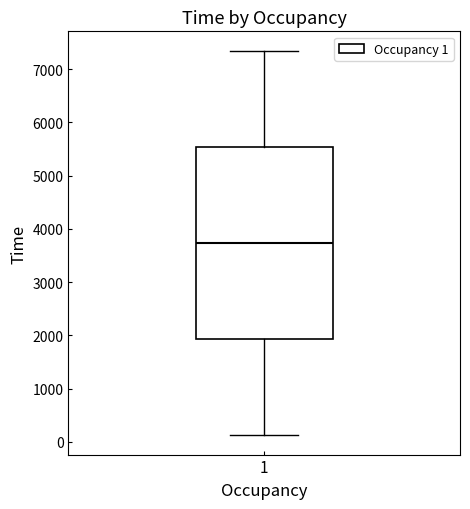

Transcribe this box plot: give where the median line is, the range the box spans, and where the two whiskers end, as read against the y-axis. The values are not printed on the chart, so give them approximately, as read against the axis.

median 3700, box 1900 to 5500, whiskers 100 to 7300